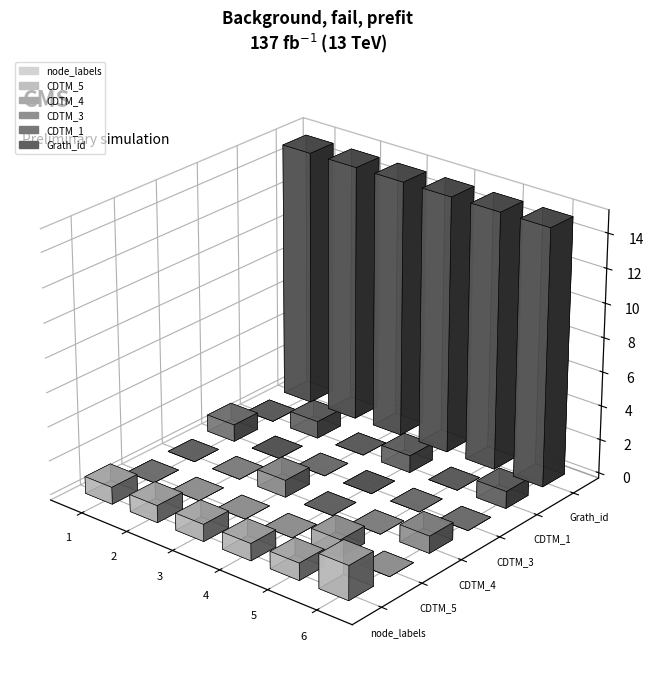

Reading left to right, extract all data points from this chart.

node_labels: 1	1	1	1	1	2
CDTM_5: 0	0	0	0	1	0
CDTM_4: 0	0	1	0	0	1
CDTM_3: 1	0	0	0	0	0
CDTM_1: 0	1	0	1	0	1
Grath_id: 15	15	15	15	15	15